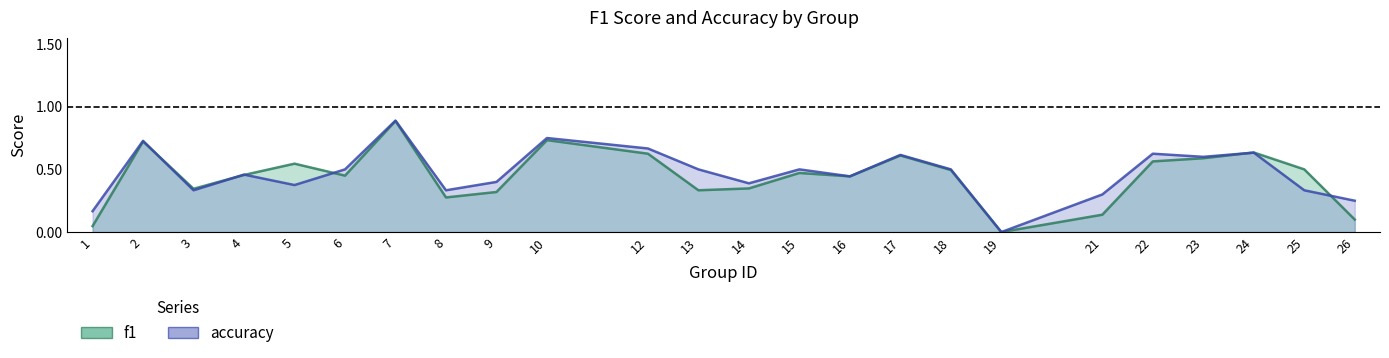

True or false: f1 and accuracy cross at least once.

True